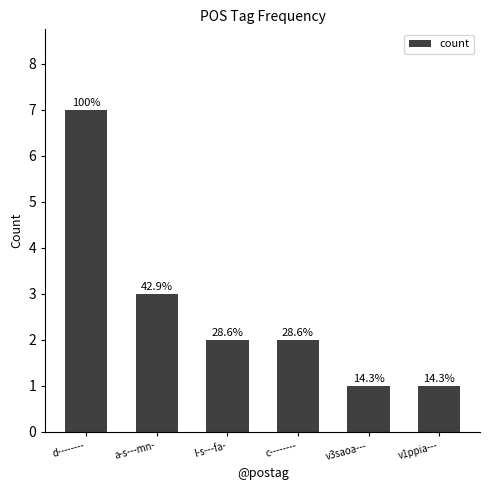

How many bars are there in total?

6